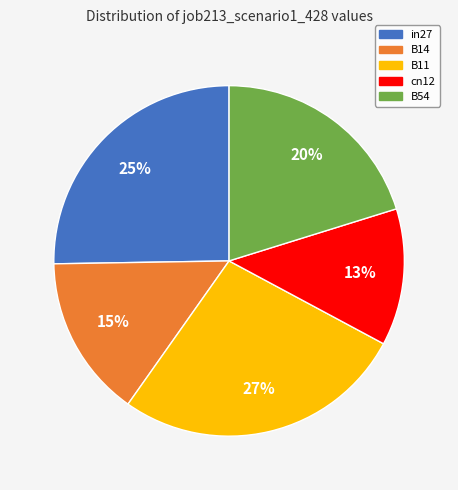

Does B11 represent more than half of the total?

No